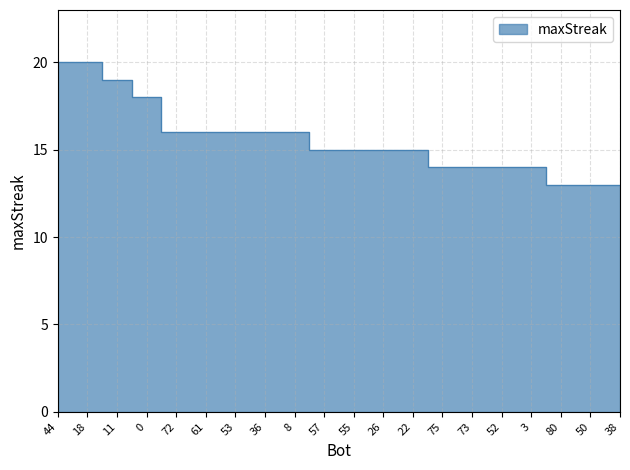

The value at 8 is 16. True or false?

True